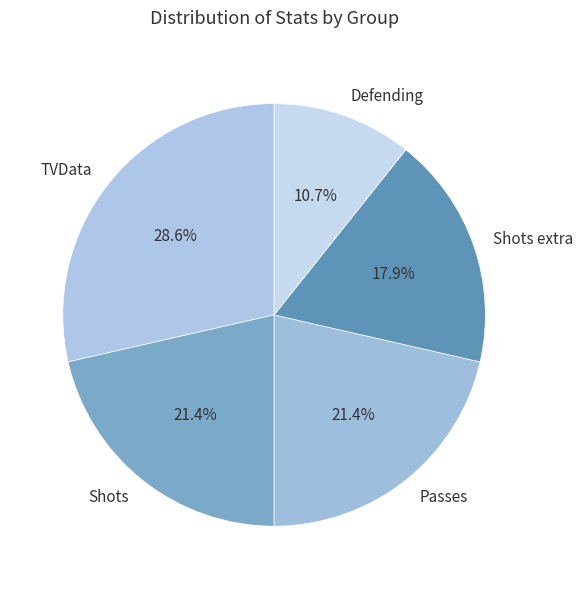

Is the sum of Shots extra and Shots greater than half?

No